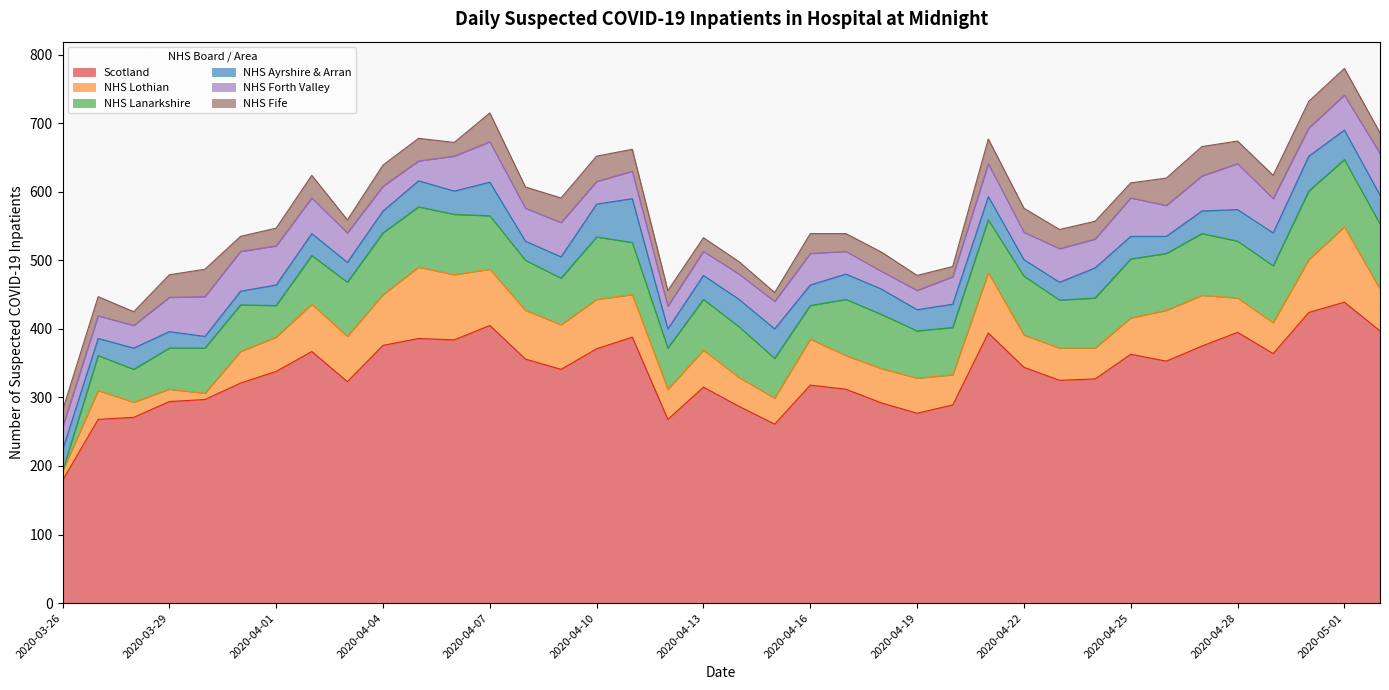

What are all the series names shown in the legend?

Scotland, NHS Lothian, NHS Lanarkshire, NHS Ayrshire & Arran, NHS Forth Valley, NHS Fife